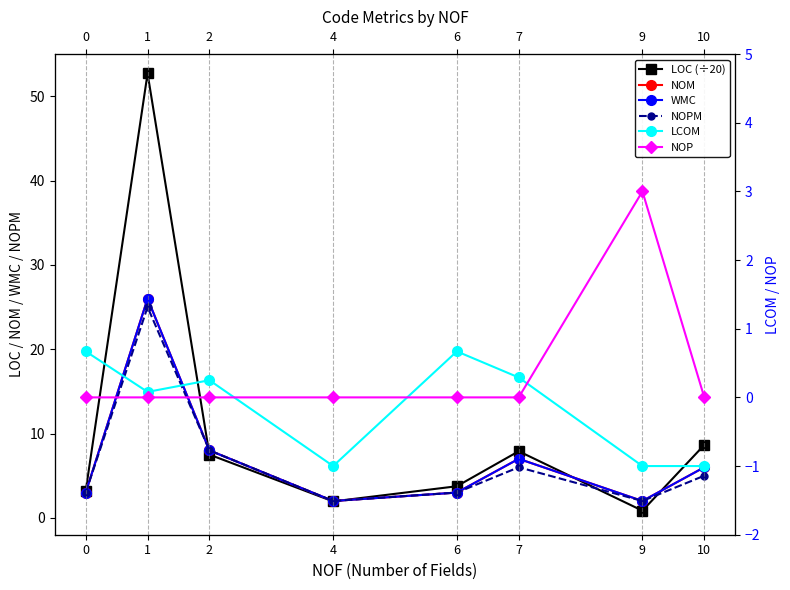

Between 1 and 2, which is larger?

1